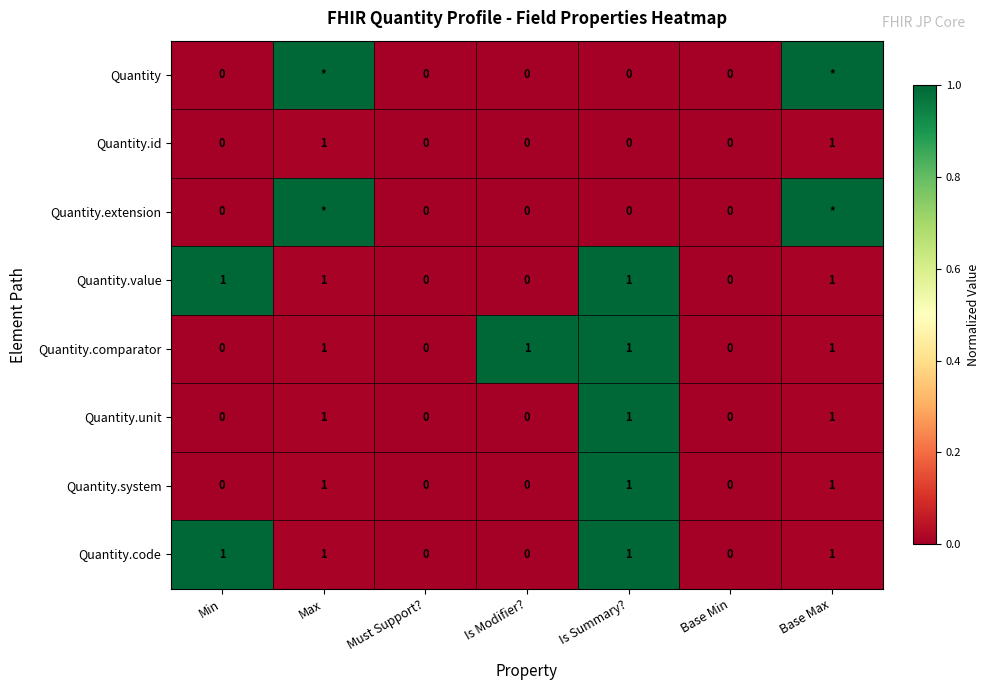

What is the total value across all series at Is Summary??

5